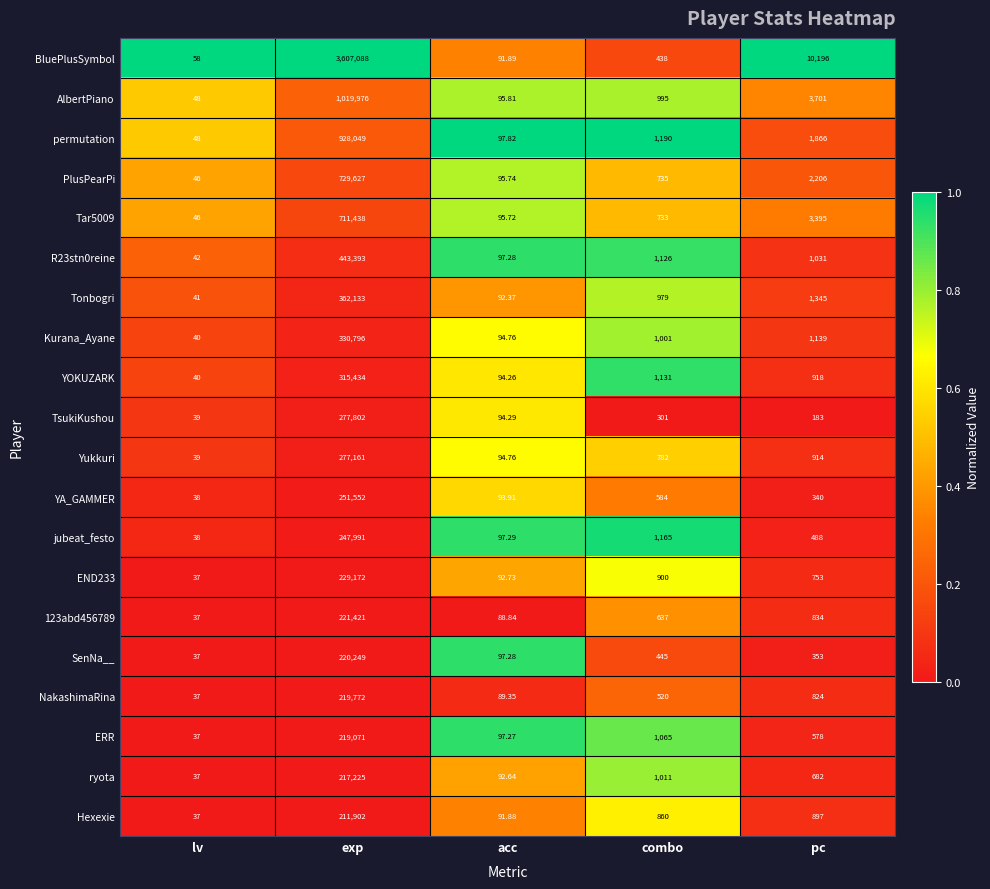

At which category is the sum across all series the highest?

exp